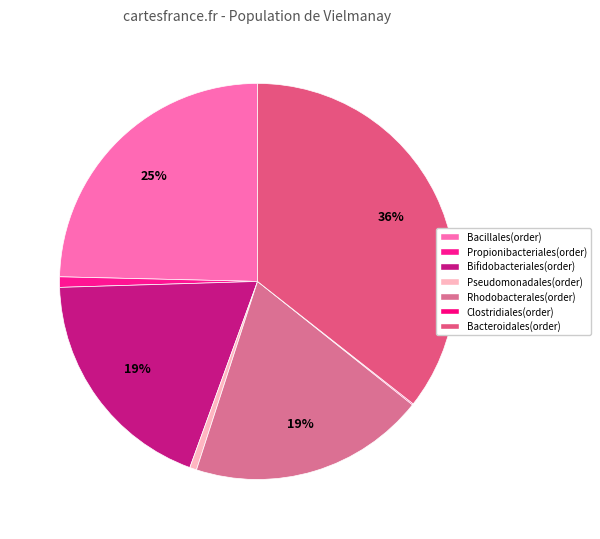

What is the change in value from Bacillales(order) to Rhodobacterales(order)?

-0.1